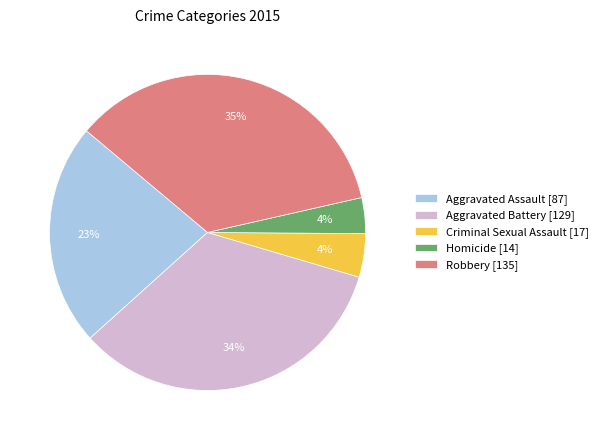

How many slices are in this pie chart?

5